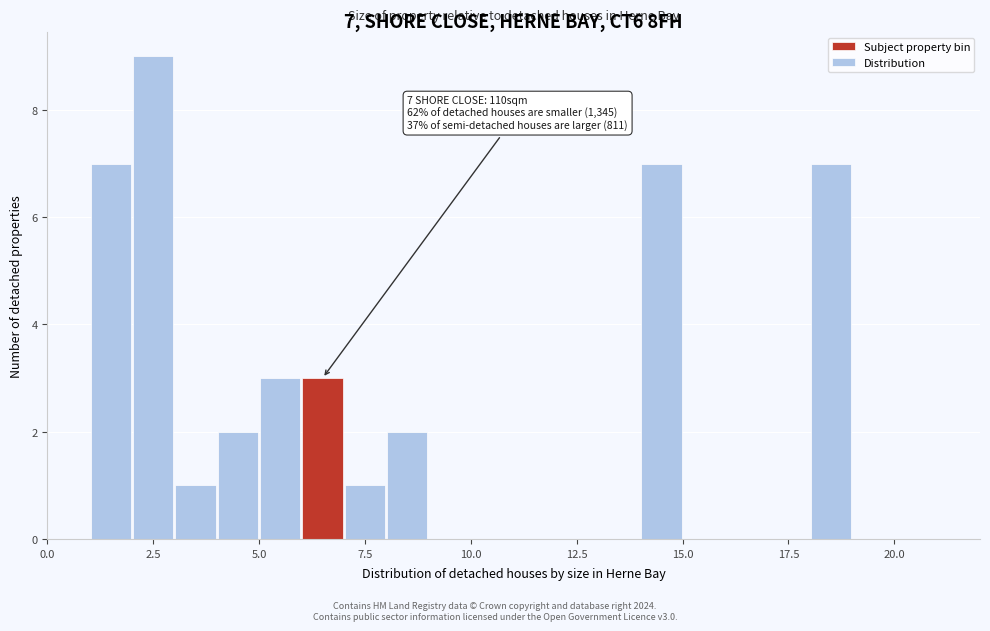

Around what value on the x-axis is the tallest bar? Give the approximate position of its centre, as read against the axis.

2.5